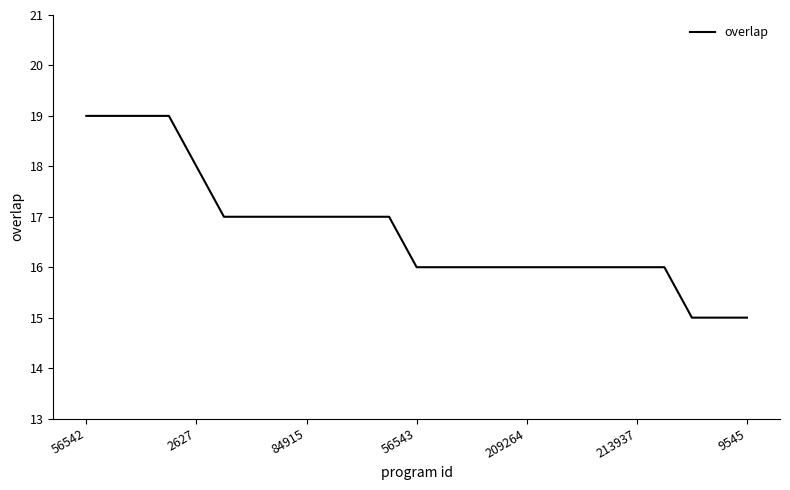

What is the difference between the maximum and minimum values?

4